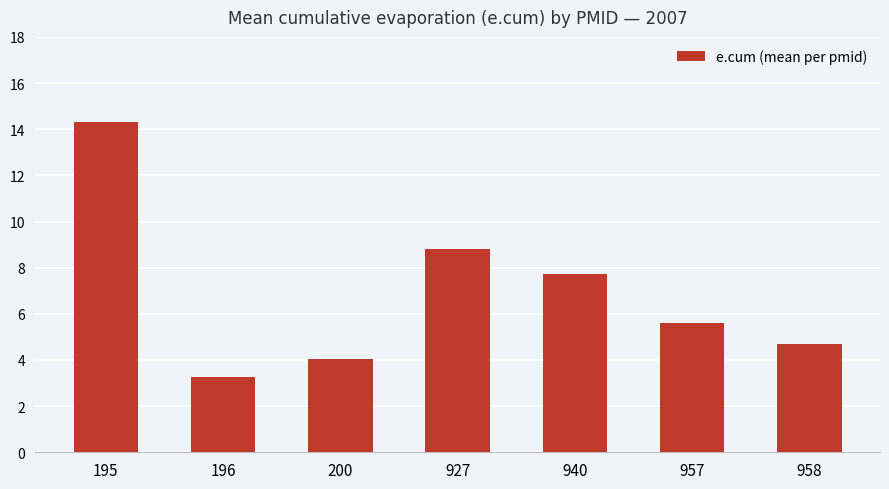

Rank the categories by value from highest to lowest.

195, 927, 940, 957, 958, 200, 196